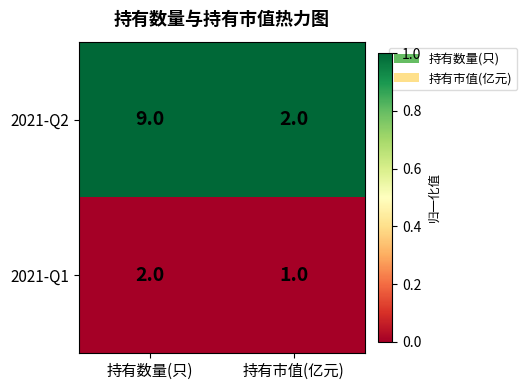

Which series has the largest total across all categories?

2021-Q2